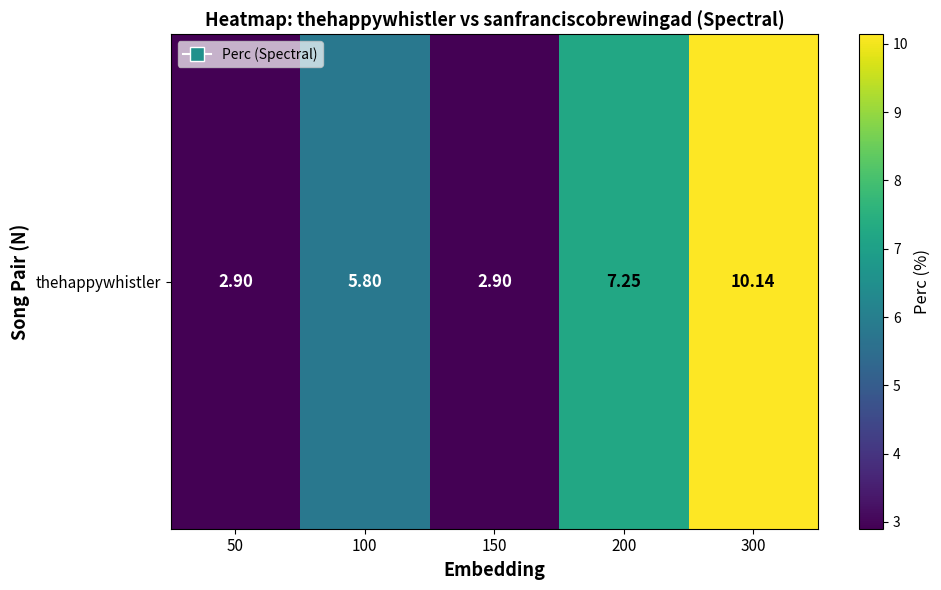

Reading left to right, list all the values displayed in this chart.

2.9	5.8	2.9	7.2	10.1